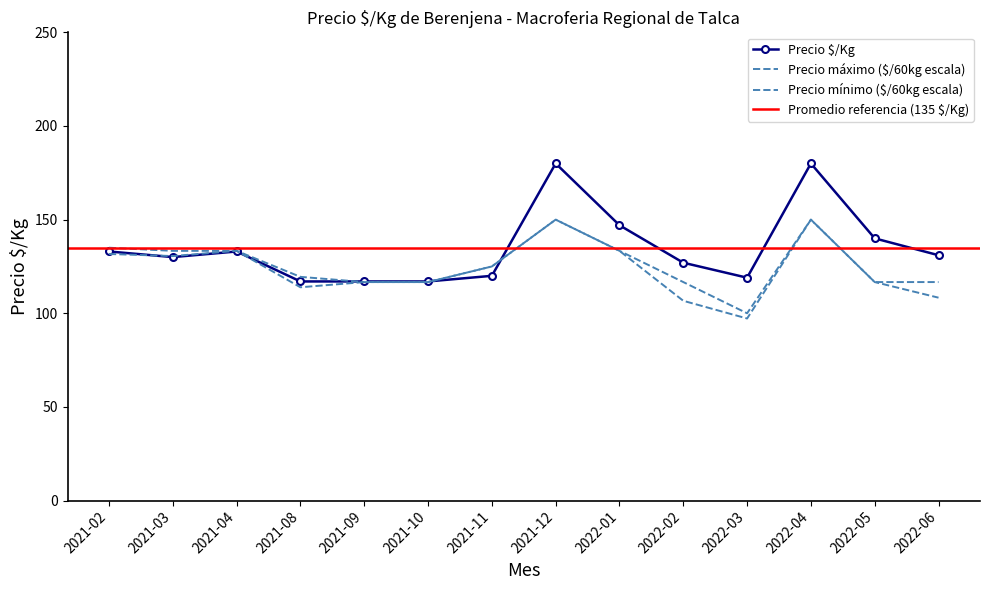

What position from the right is 2021-10?

9